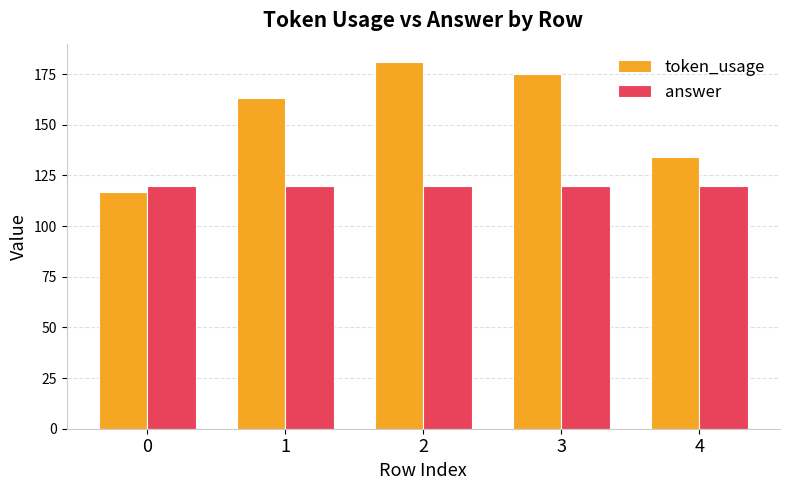

Is the value of answer at 3 greater than the value of token_usage at 3?

No